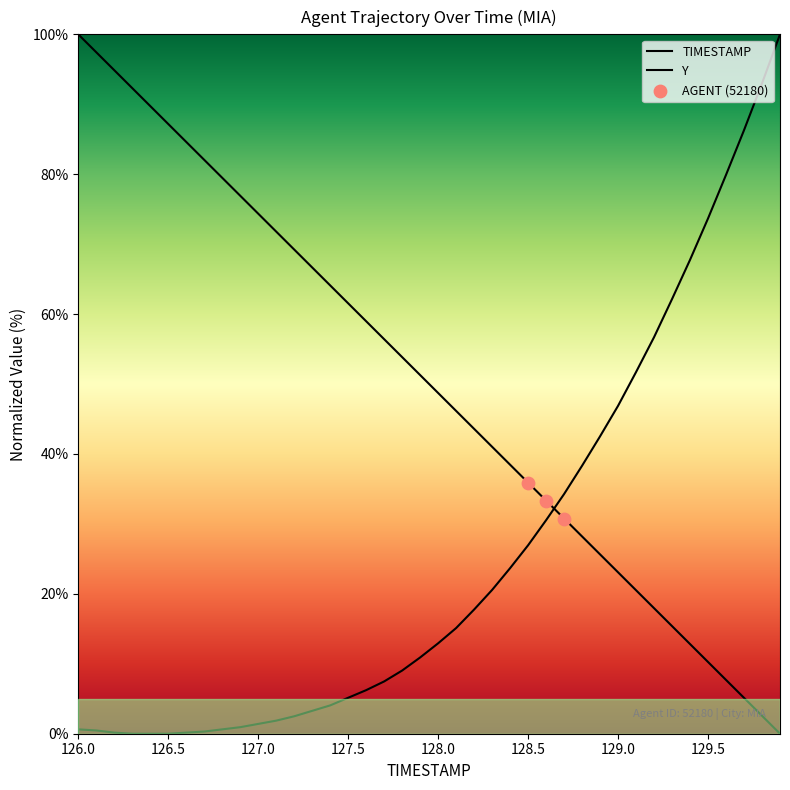

At which category is the sum across all series the highest?

126.0